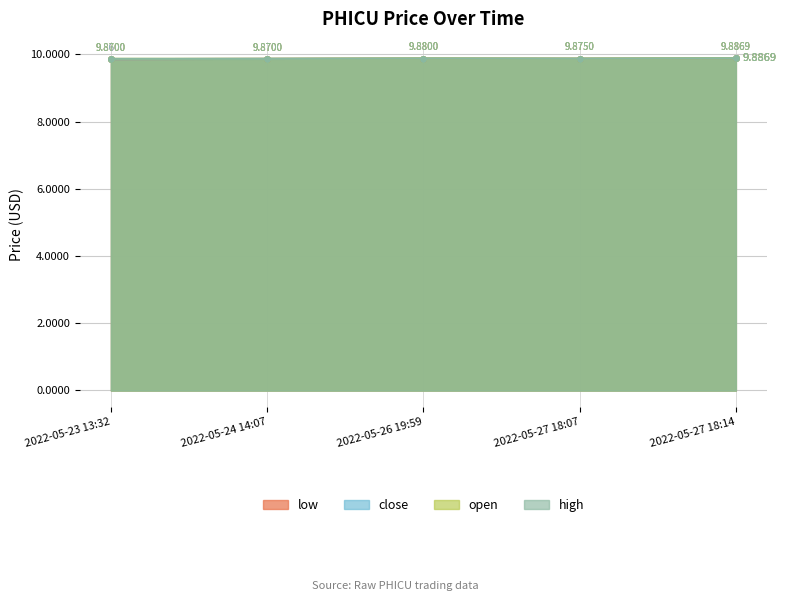

What is the value of the low point at the 2nd from the left?

9.9